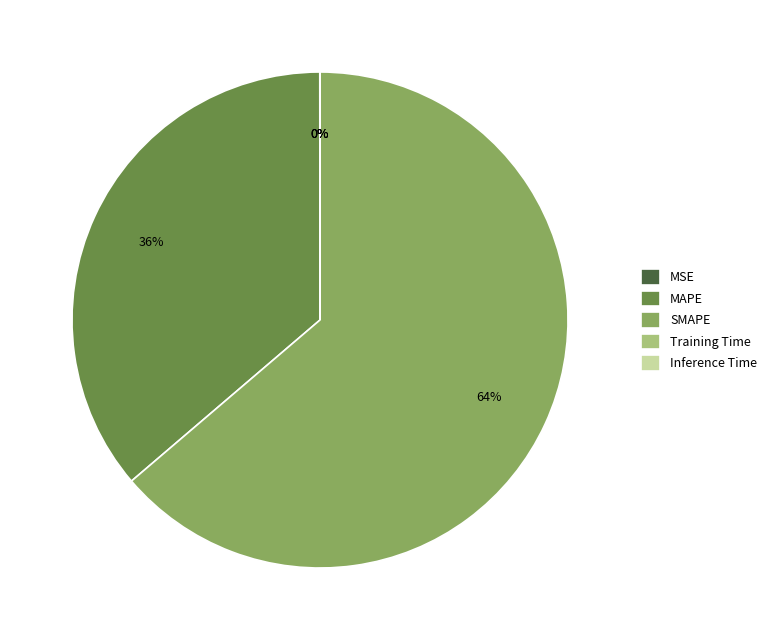

Is there a majority slice in this chart?

Yes